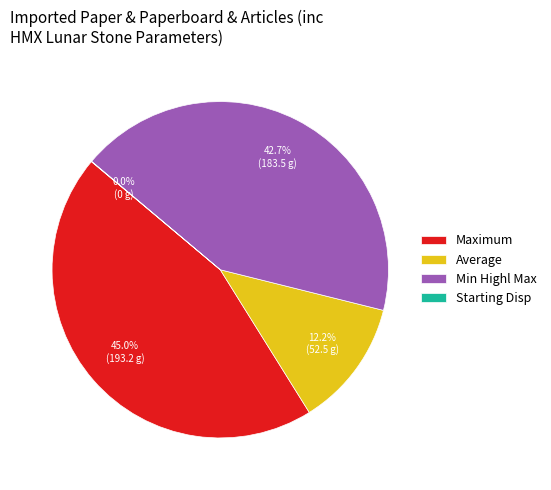

Is there a majority slice in this chart?

No